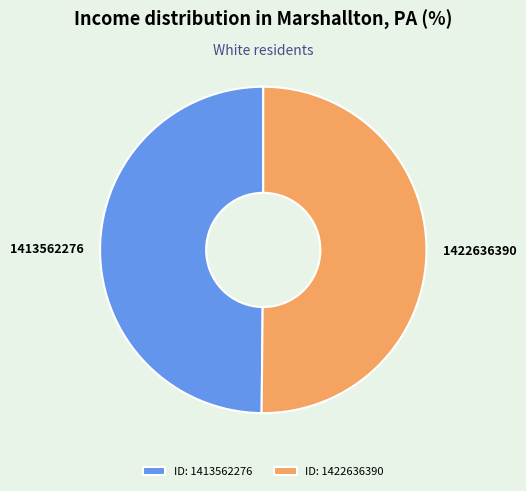

How many segments does this pie chart have?

2